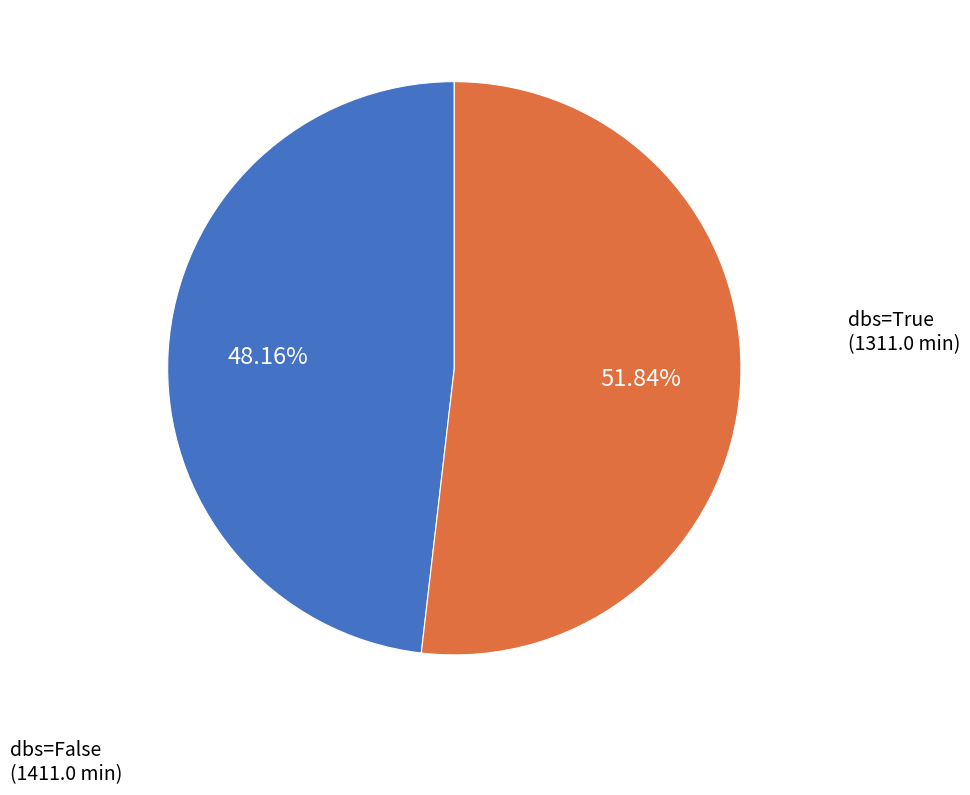

Which category has the smallest portion of the pie?

dbs=True